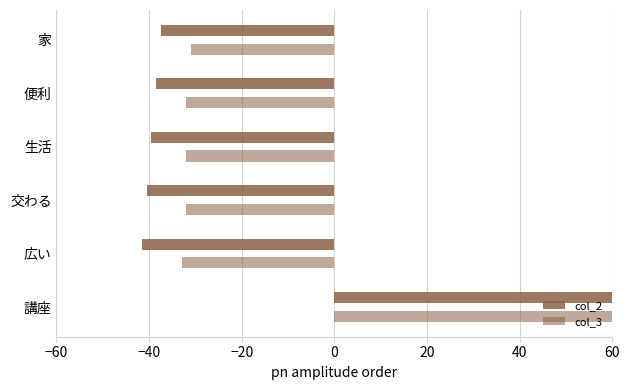

Reading right to left, transcribe all the data shown in this chart.

col_2: -37.5	-38.5	-39.5	-40.5	-41.5	197.5
col_3: -31.0	-32.0	-32.0	-32.0	-33.0	160.0